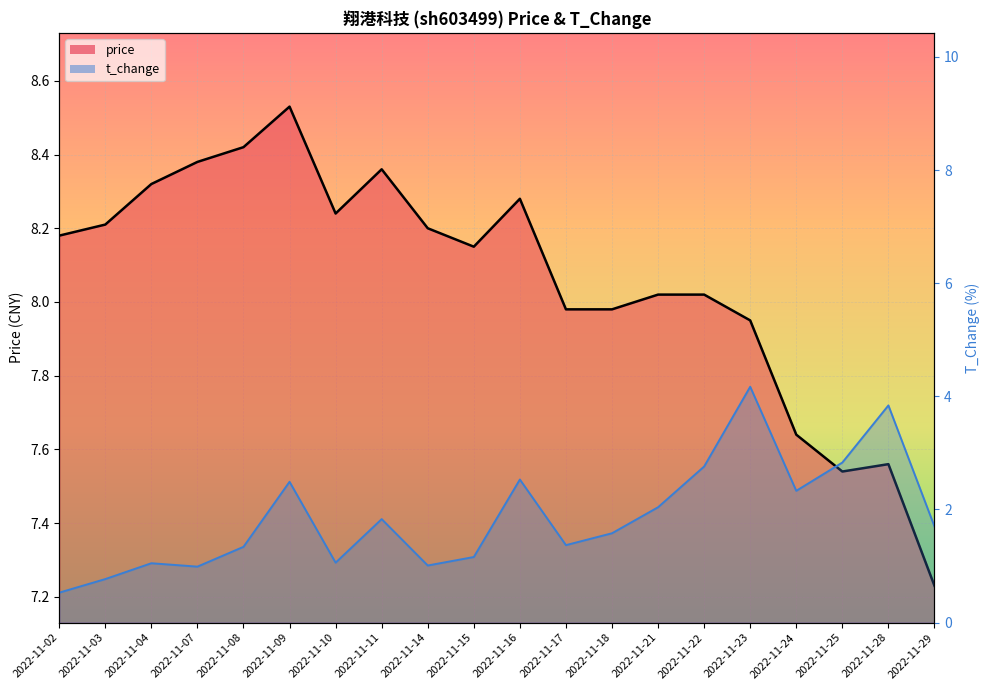

Reading left to right, extract all data points from this chart.

price: 2022-11-02=8.2	2022-11-03=8.2	2022-11-04=8.3	2022-11-07=8.4	2022-11-08=8.4	2022-11-09=8.5	2022-11-10=8.2	2022-11-11=8.4	2022-11-14=8.2	2022-11-15=8.2	2022-11-16=8.3	2022-11-17=8.0	2022-11-18=8.0	2022-11-21=8.0	2022-11-22=8.0	2022-11-23=8.0	2022-11-24=7.6	2022-11-25=7.5	2022-11-28=7.6	2022-11-29=7.2
t_change: 2022-11-02=0.5	2022-11-03=0.8	2022-11-04=1.1	2022-11-07=1.0	2022-11-08=1.3	2022-11-09=2.5	2022-11-10=1.1	2022-11-11=1.8	2022-11-14=1.0	2022-11-15=1.2	2022-11-16=2.5	2022-11-17=1.4	2022-11-18=1.6	2022-11-21=2.0	2022-11-22=2.8	2022-11-23=4.2	2022-11-24=2.3	2022-11-25=2.8	2022-11-28=3.8	2022-11-29=1.7